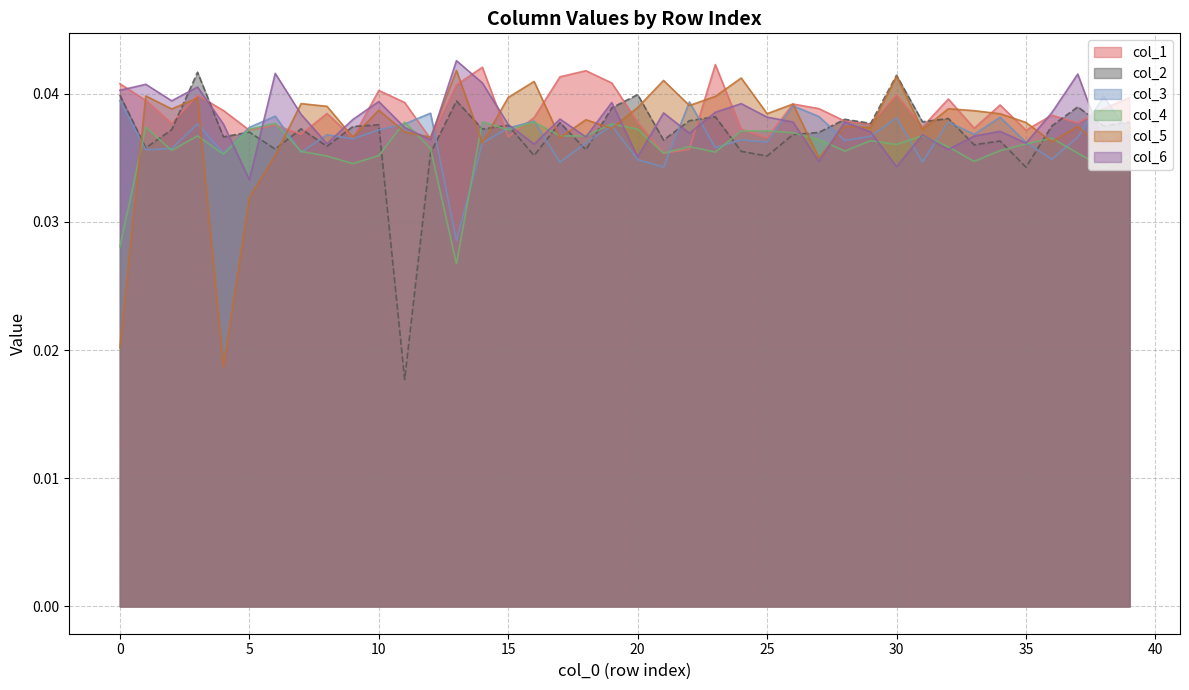

True or false: col_3 has a value of 0.0 at 29.

True